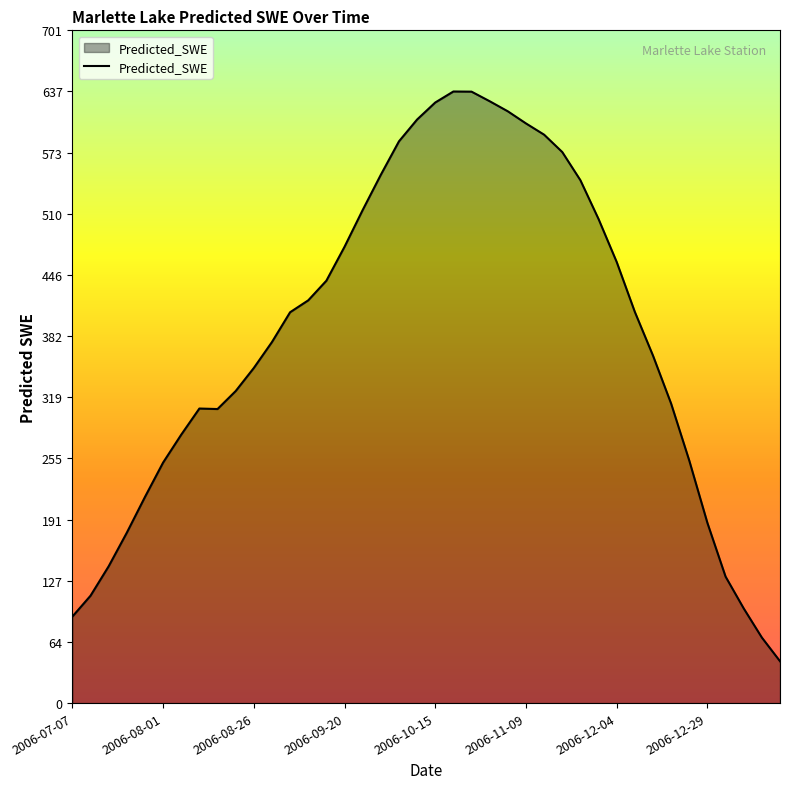

What is the greatest value displayed?

637.1